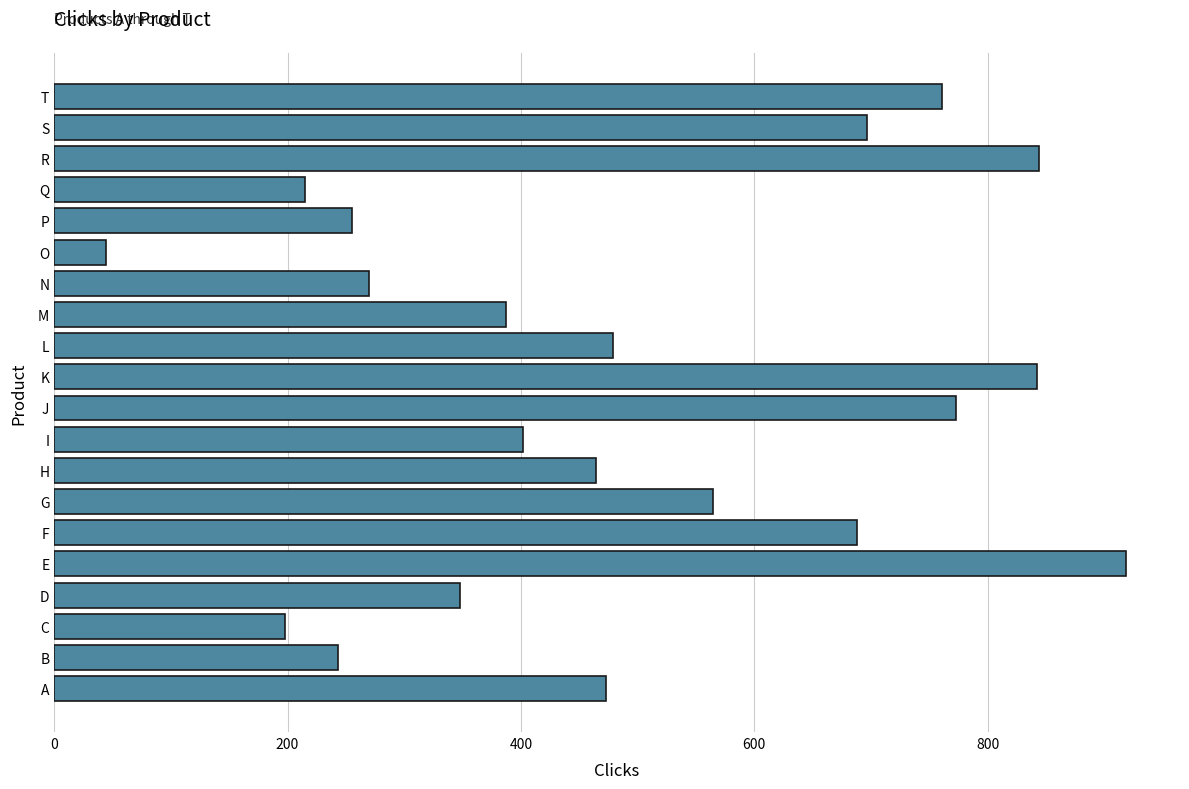

What is the change in value from F to P?

-433